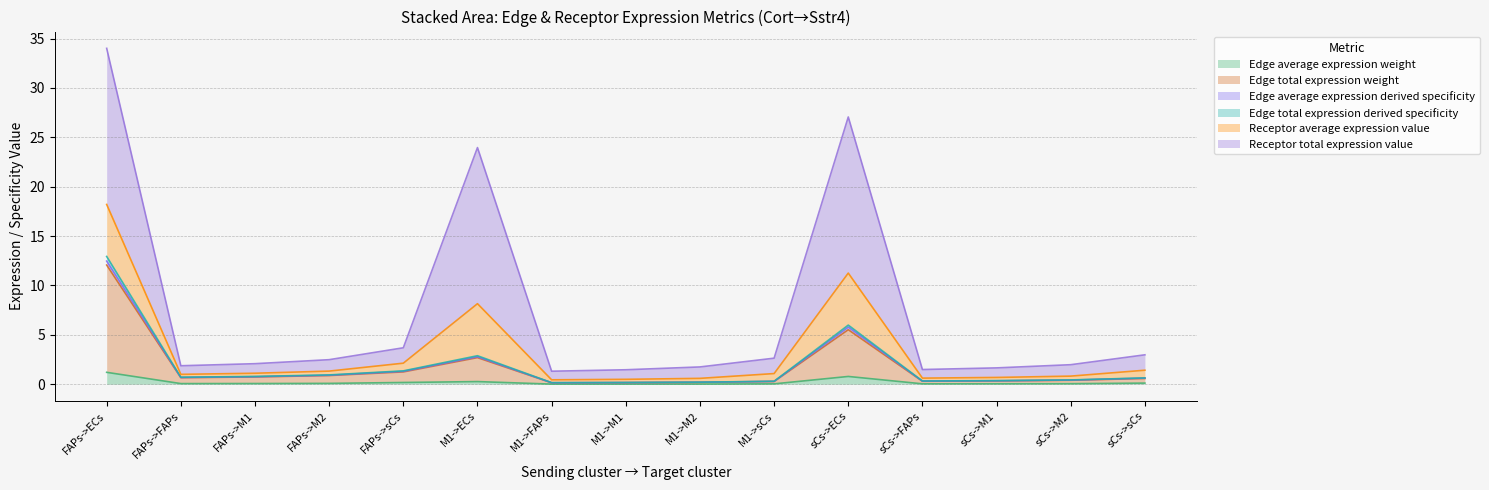

How many lines are shown in the chart?

6